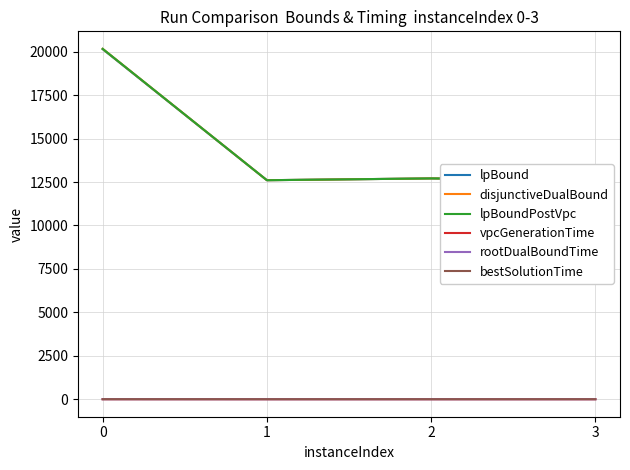

True or false: rootDualBoundTime and lpBoundPostVpc intersect in this chart.

False